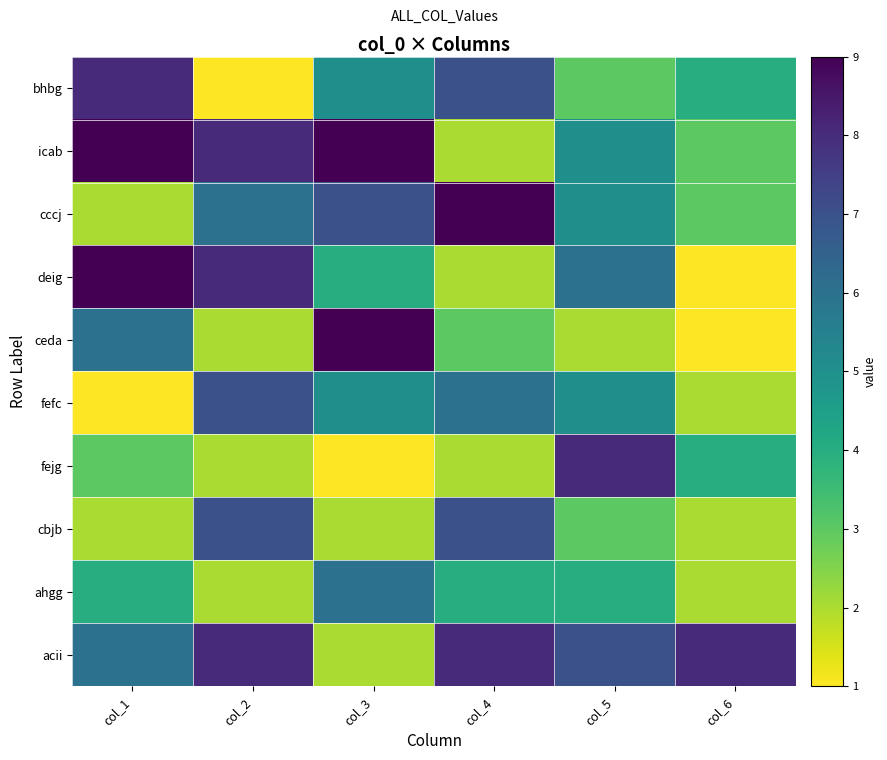

Rank the series at col_6 from highest to lowest value.

acii, bhbg, fejg, icab, cccj, fefc, cbjb, ahgg, deig, ceda